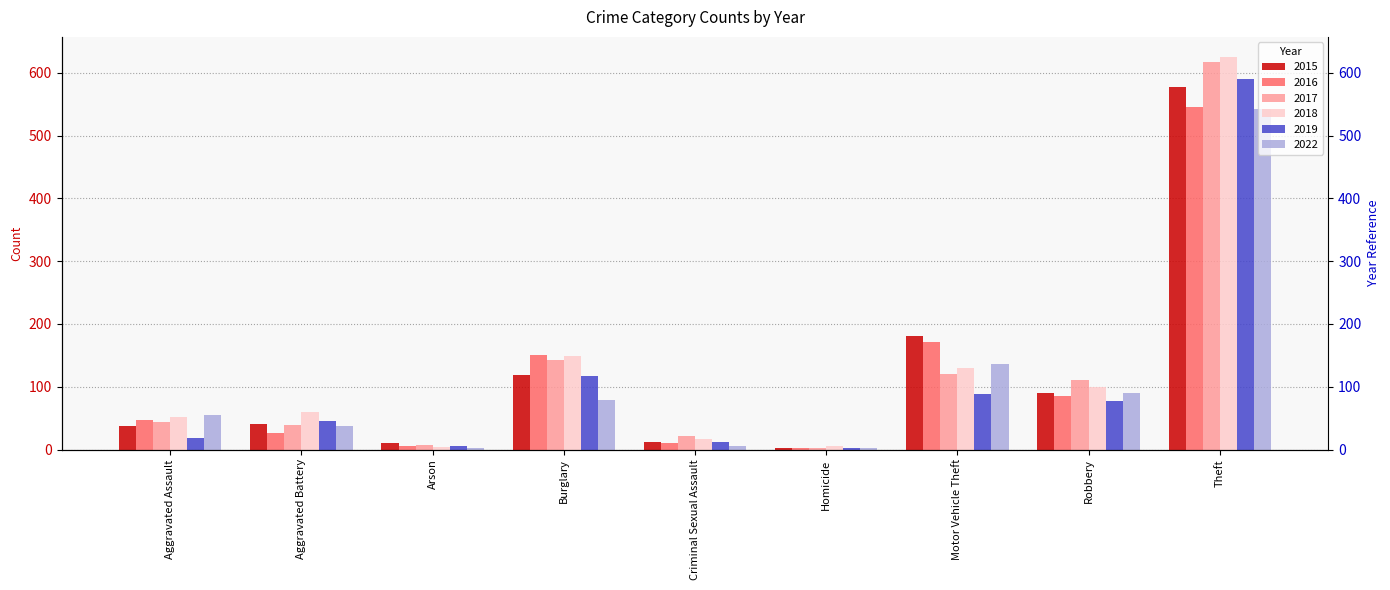

What is the difference between the 2019 values at Aggravated Assault and Aggravated Battery?

27